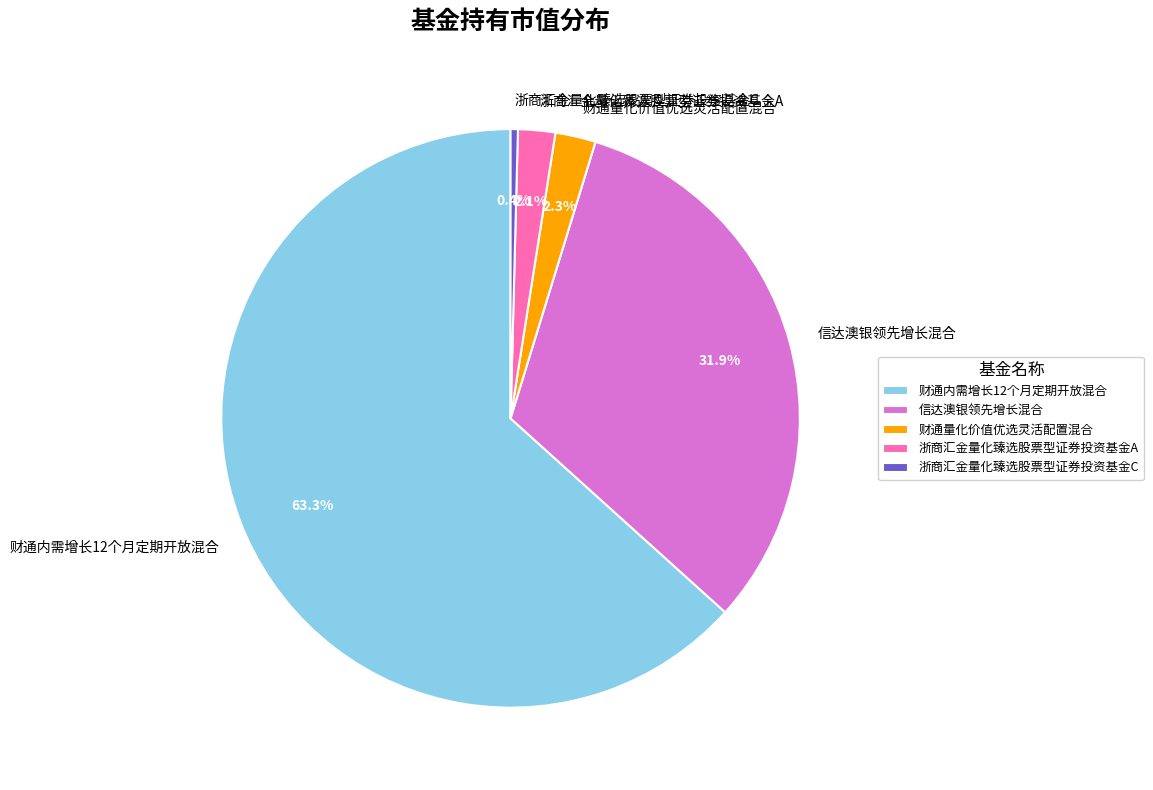

How many segments does this pie chart have?

5